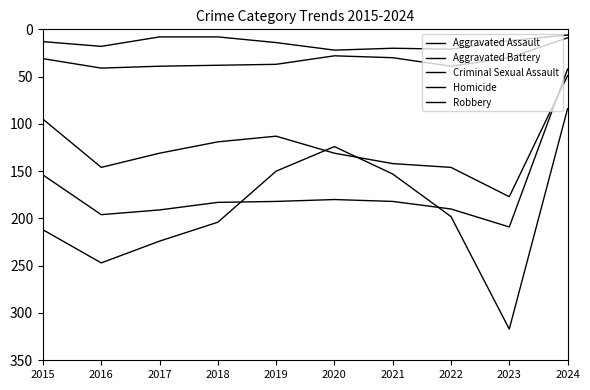

True or false: Aggravated Battery and Homicide cross at least once.

False